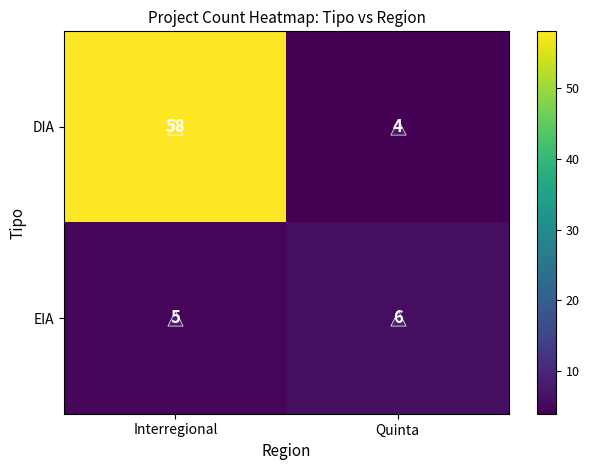

What is the smallest value displayed?

4